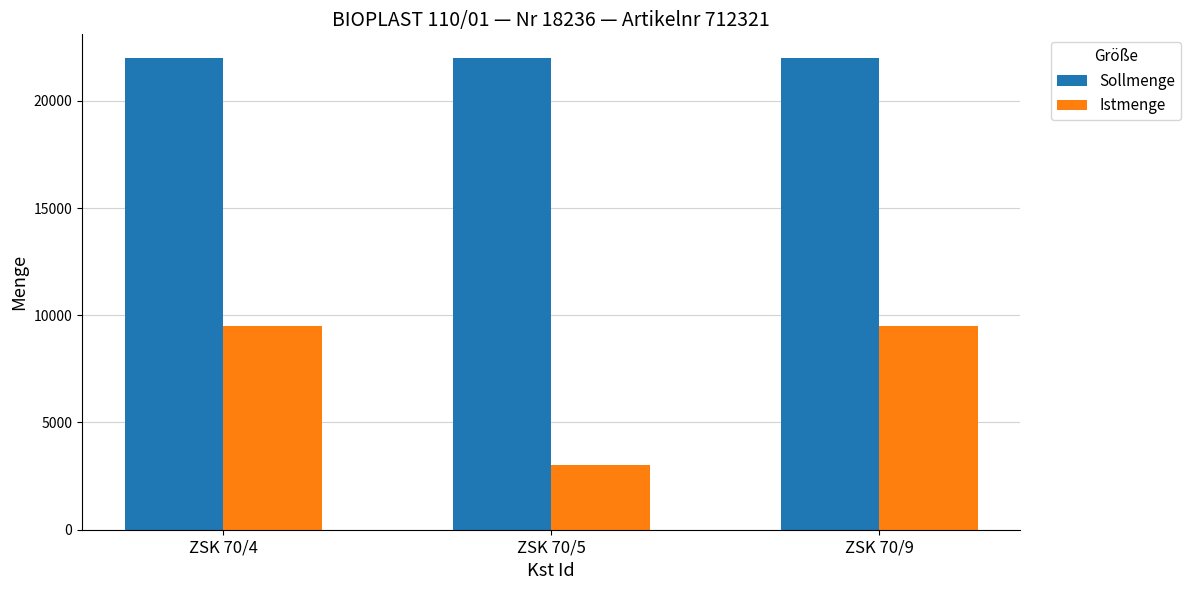

What is the spread (max minus min) of values at ZSK 70/5?

19000